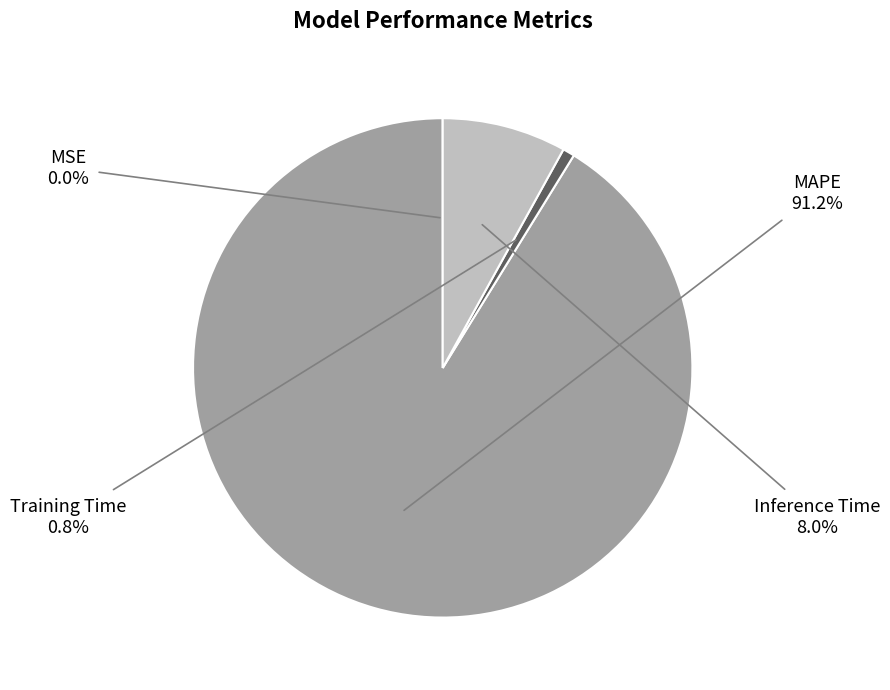

Is there a majority slice in this chart?

Yes